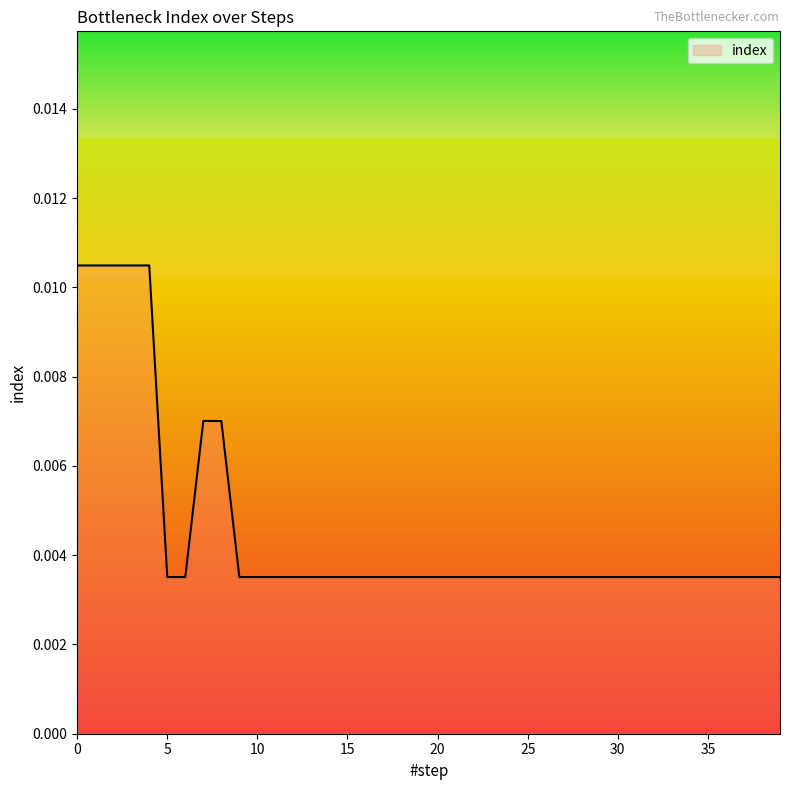

Where is the data nearest to the value 0?

5